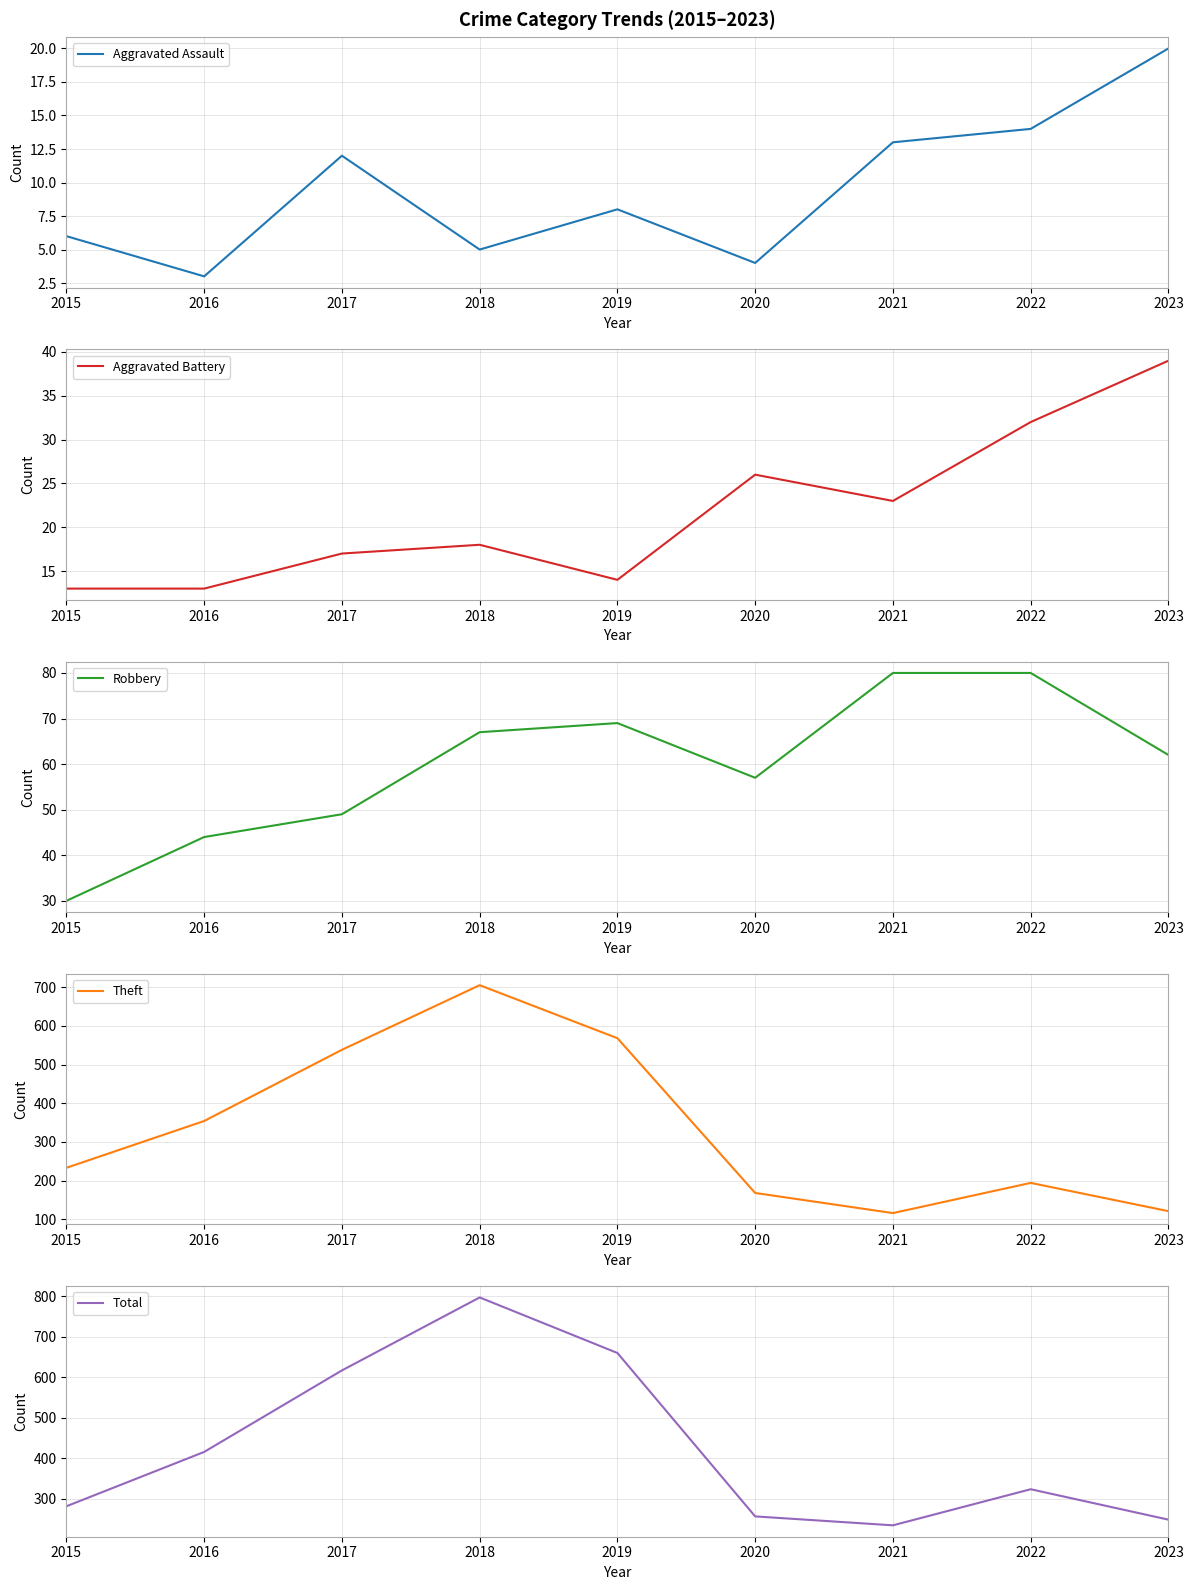

What is the sum of the Robbery values at 2020 and 2021?

137